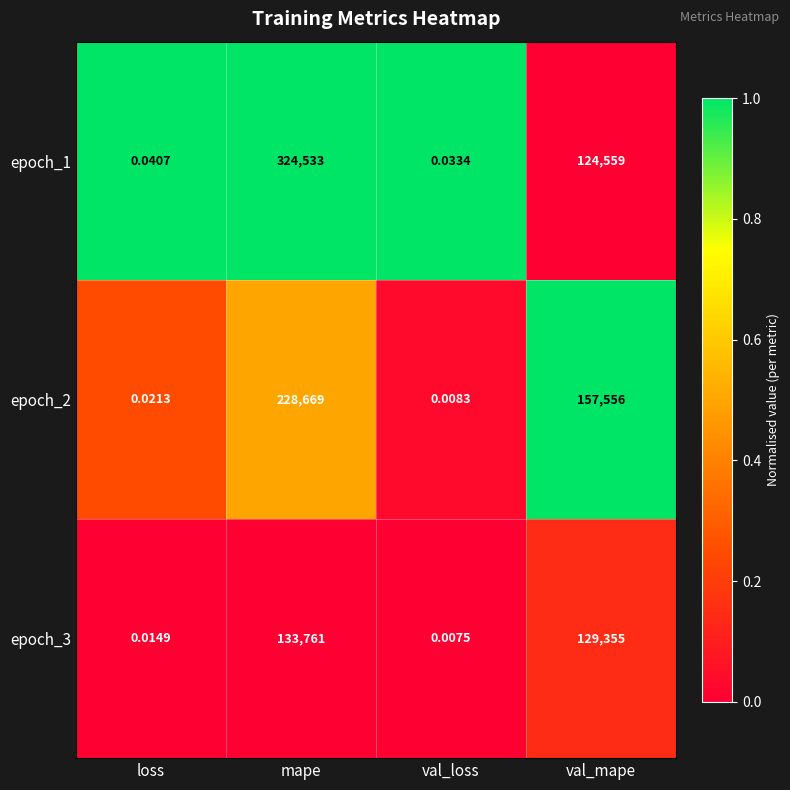

Which series changed the most between val_loss and val_mape?

epoch_2